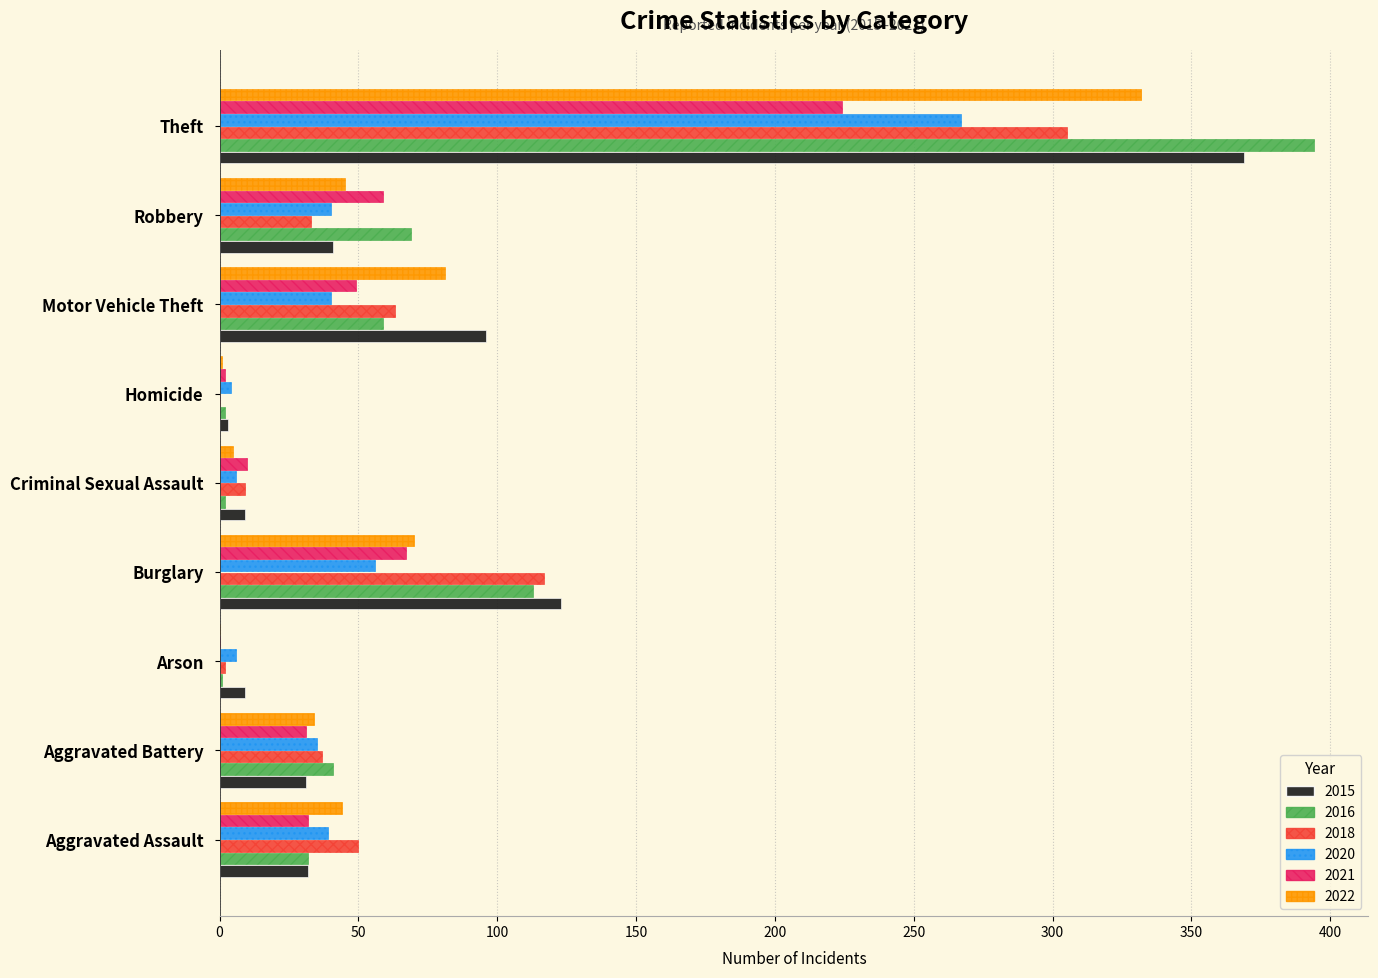

What are all the series names shown in the legend?

2015, 2016, 2018, 2020, 2021, 2022